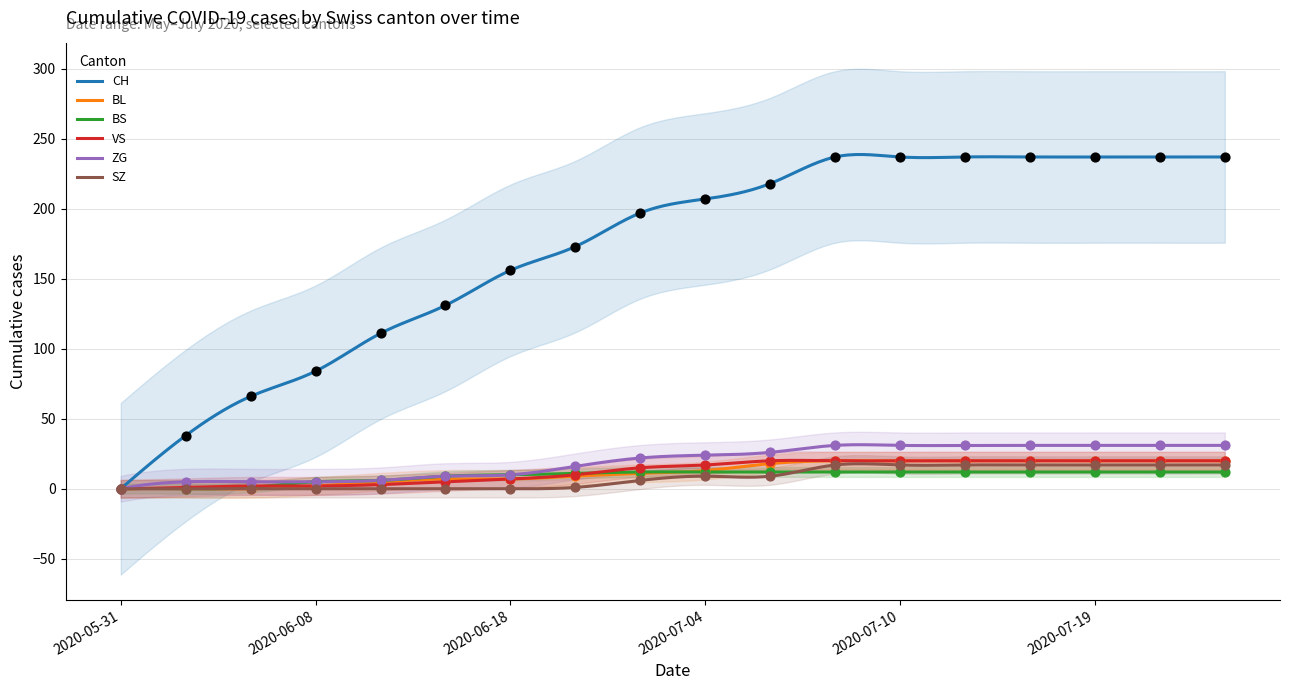

Which series contains the lowest Y value?

CH